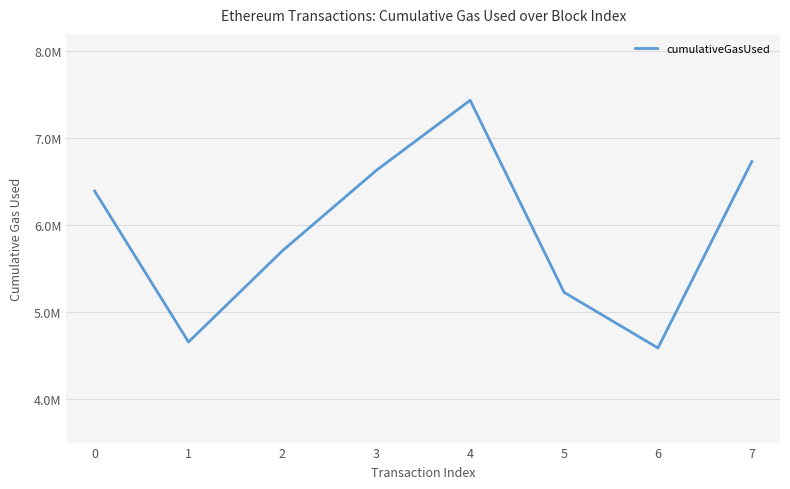

How many points are higher than both their immediate neighbors (excluding endpoints)?

1